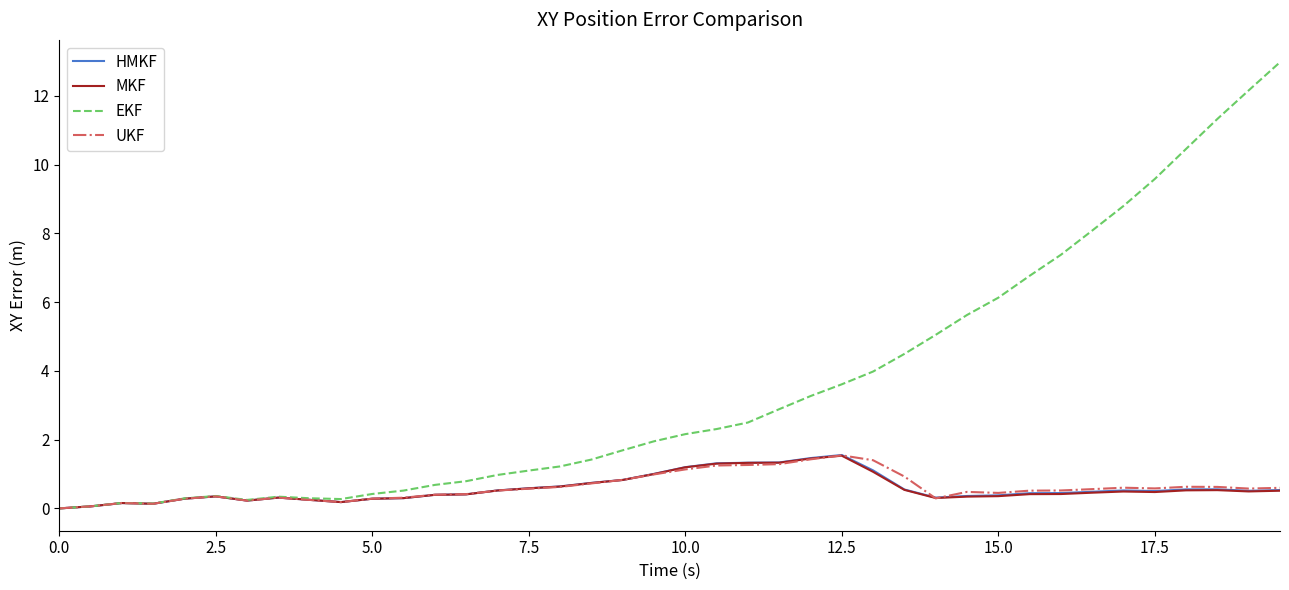

Which series has the largest range (max minus min)?

EKF